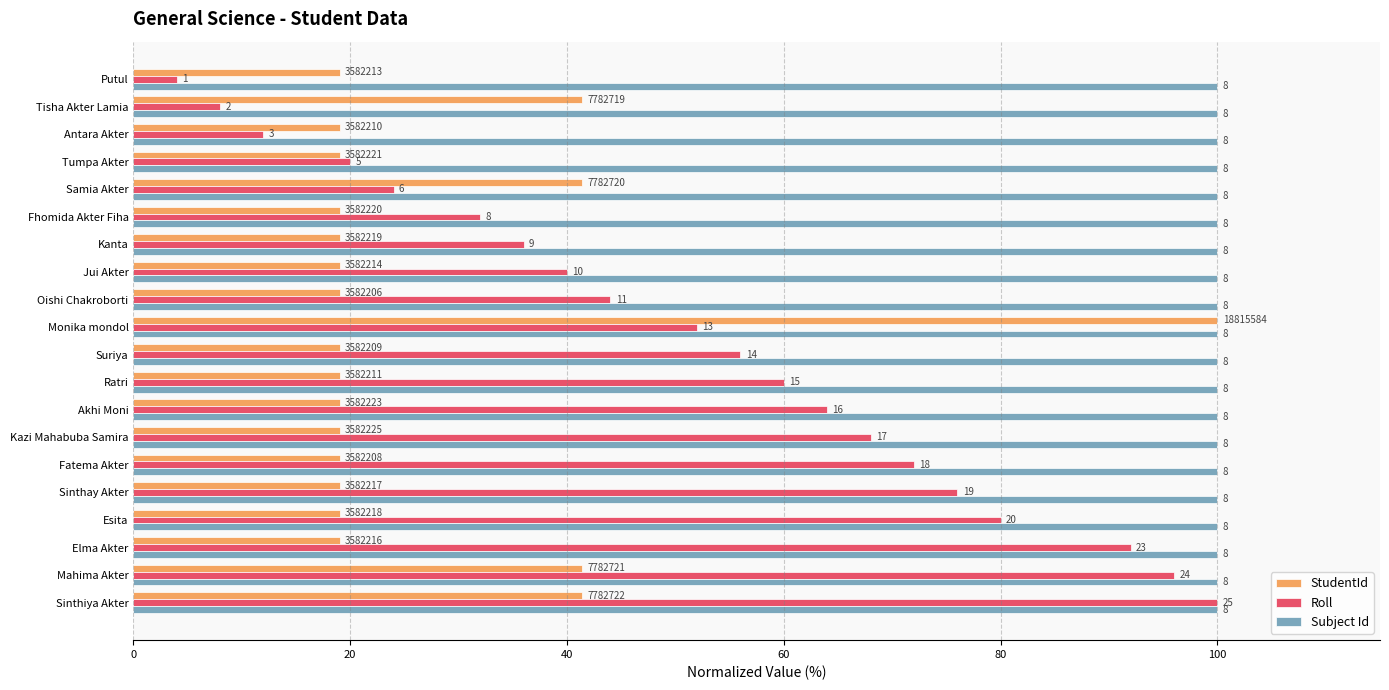

What are all the series names shown in the legend?

StudentId, Roll, Subject Id